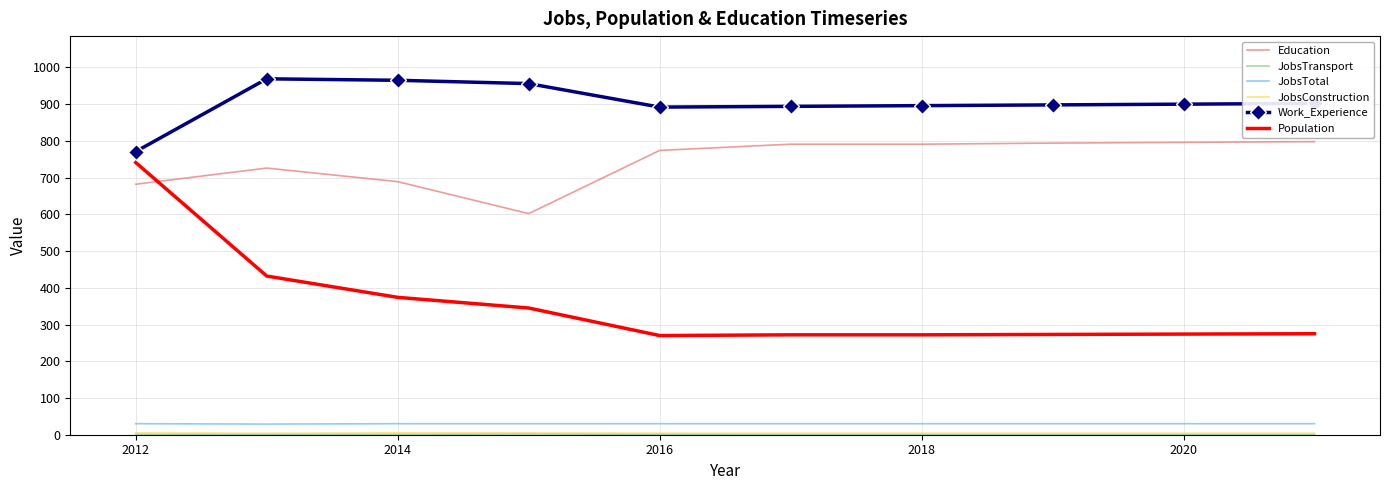

Which series has the widest spread of values?

Population